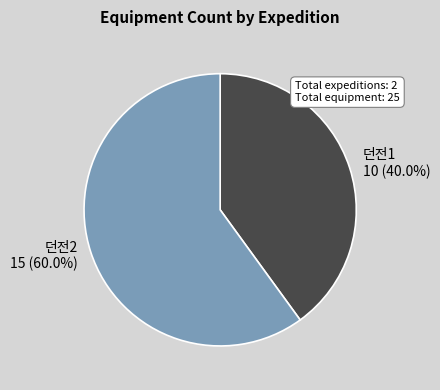

What portion of the pie excludes 던전2?

40.0%